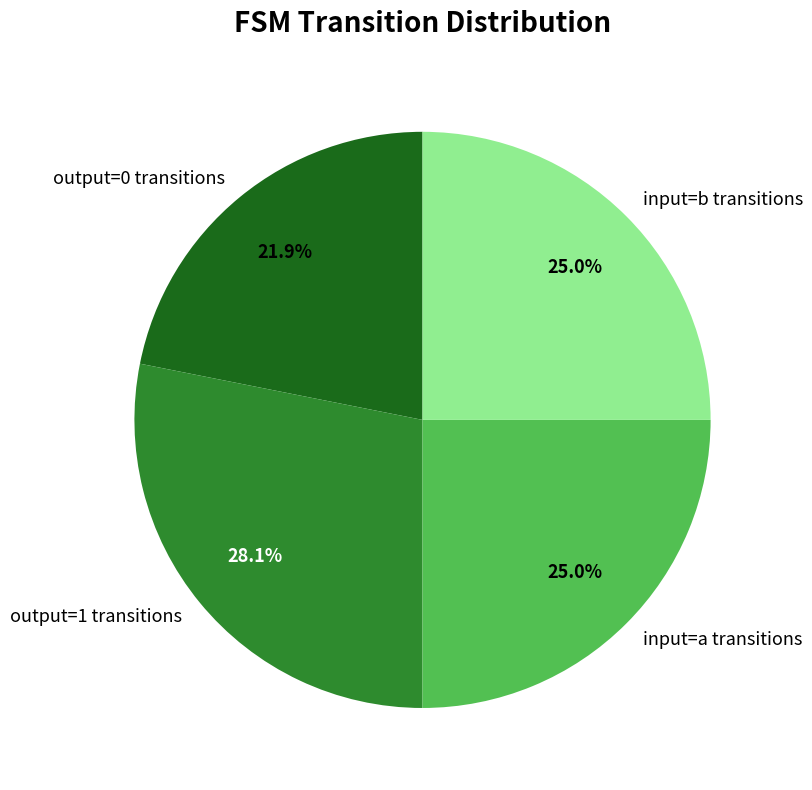

Which slice is the smallest?

output=0 transitions